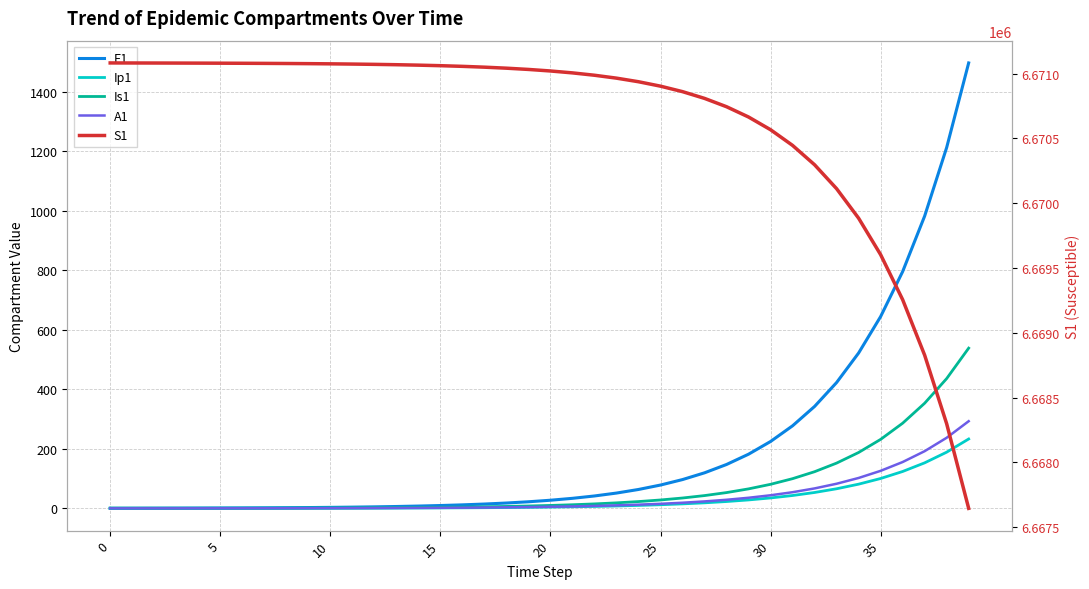

What is the label of the 11th point from the right?

29